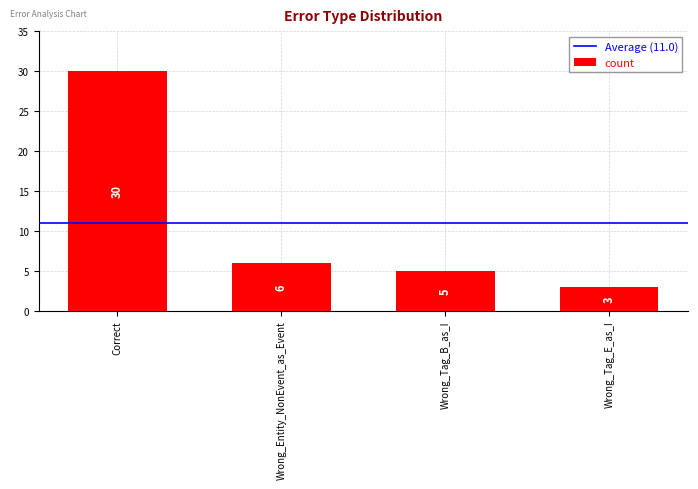

What is the value of the 4th bar from the left?

3